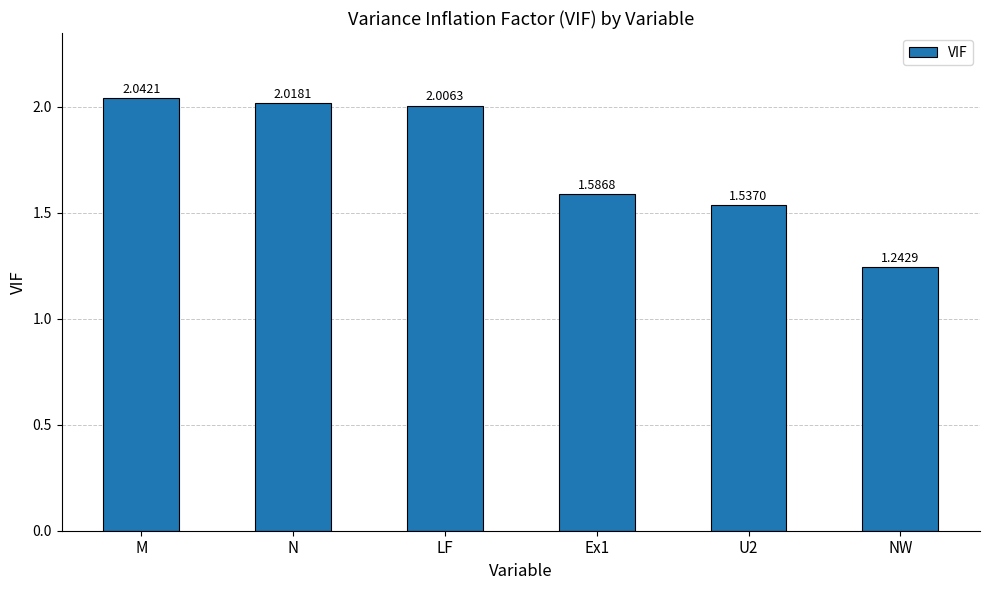

What is the difference between the maximum and minimum values?

0.8